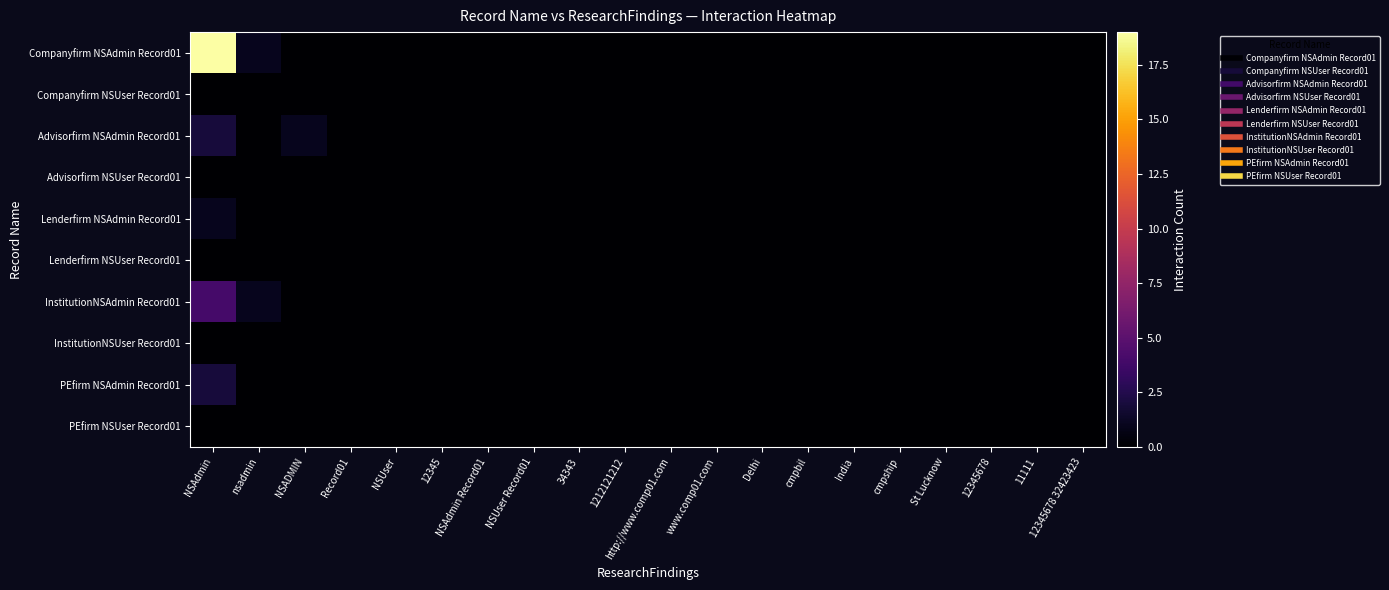

Which series has the widest spread of values?

Companyfirm NSAdmin Record01